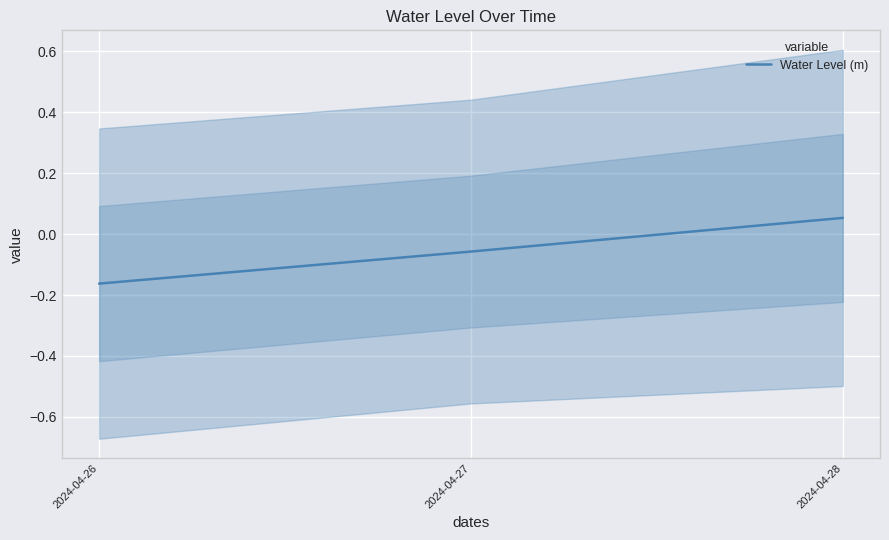

What is the maximum value shown in the chart?

0.1